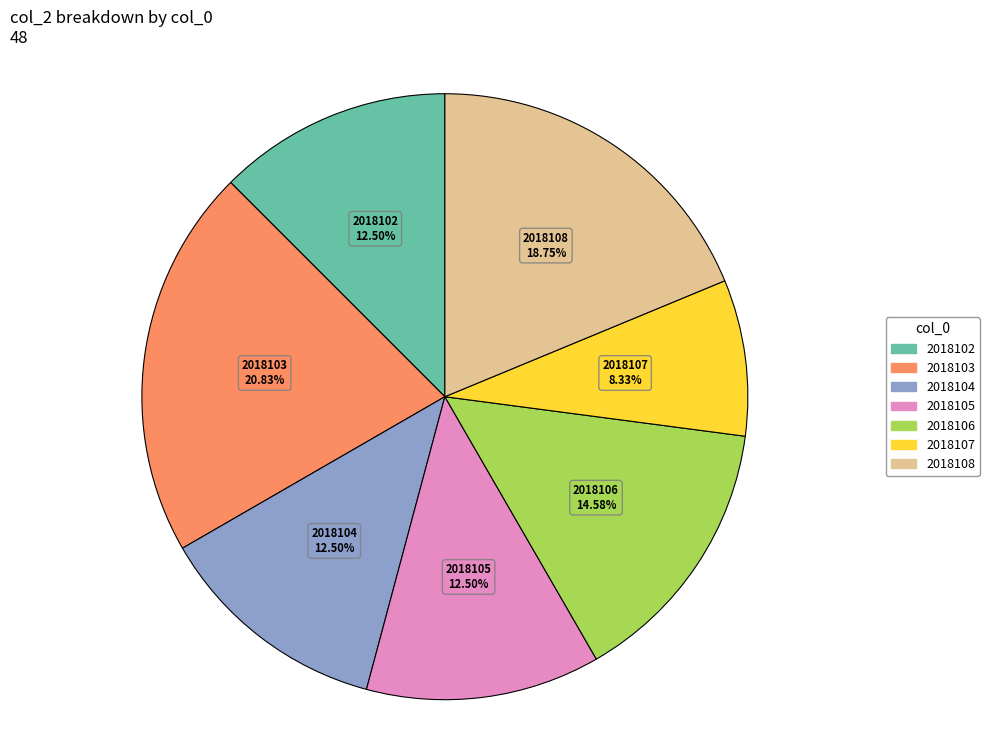

Which category has the biggest portion of the pie?

2018103